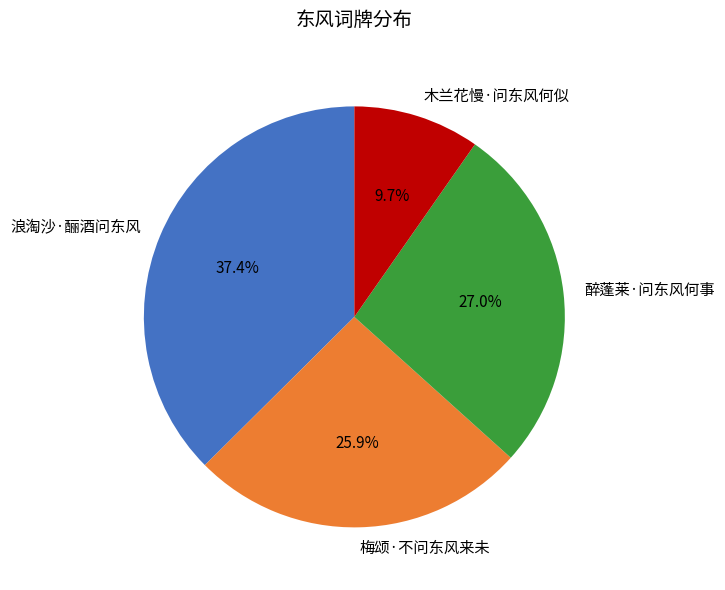

Does 浪淘沙·酾酒问东风 account for over 50% of the chart?

No